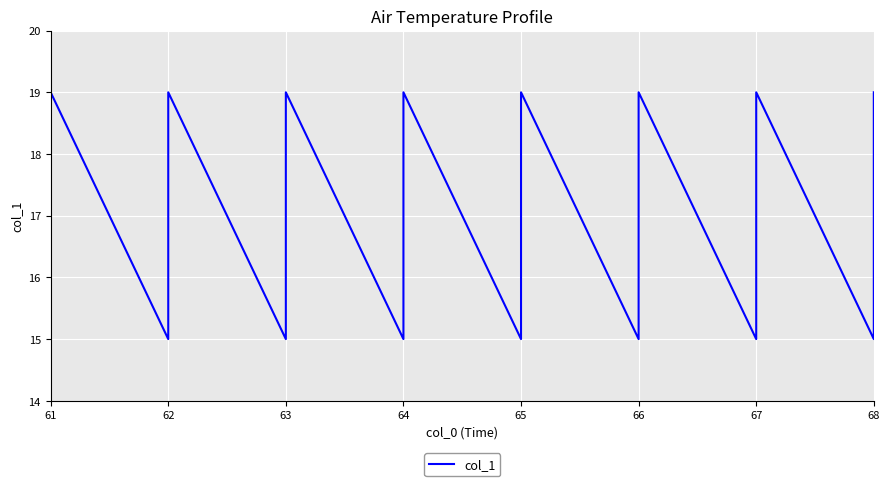

What is the sum of all values?

680